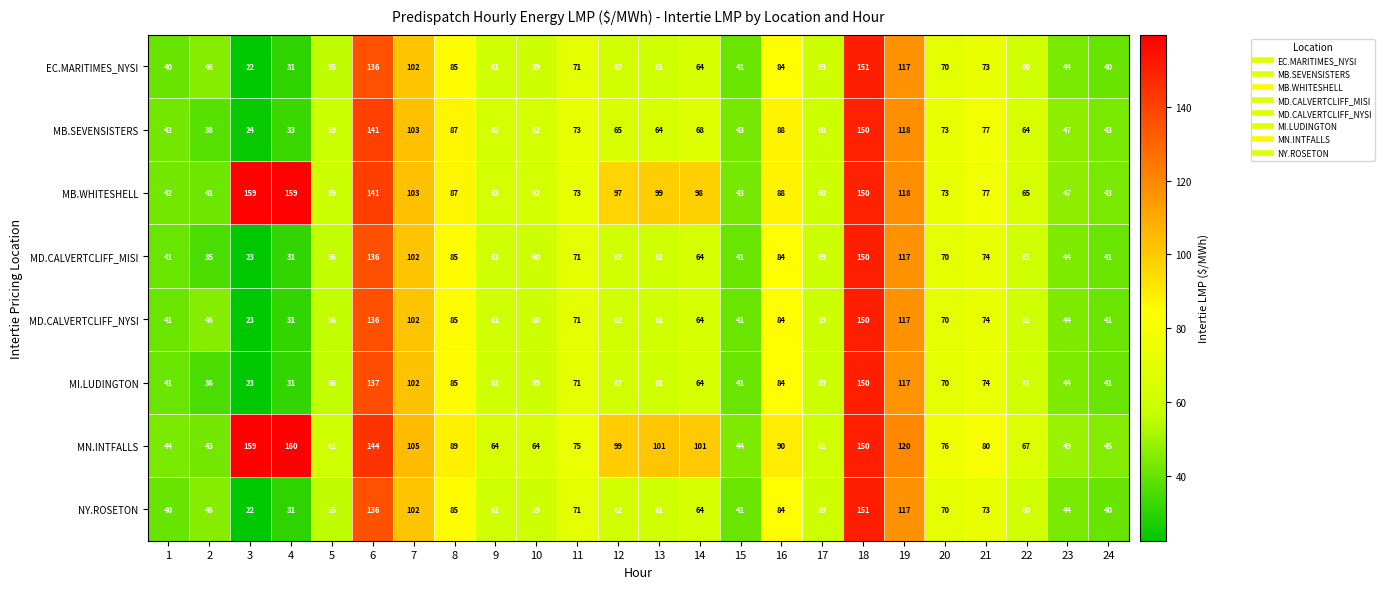

Count the number of data series in this chart.

8